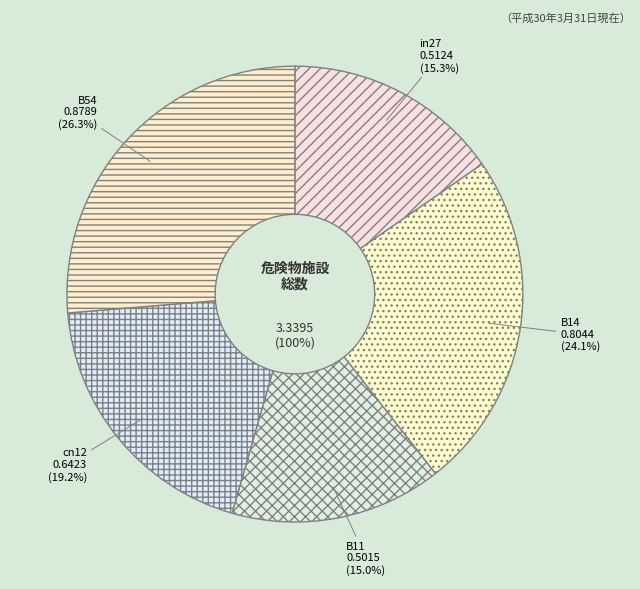

True or false: in27 accounts for 15% of the total.

True